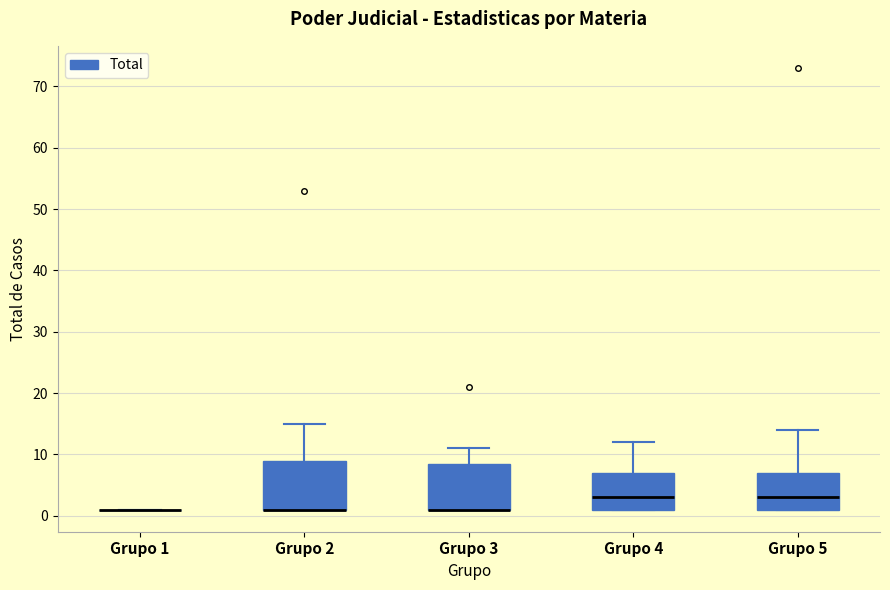

Reading left to right, read every box against the y-axis: the position of its median line, the range the box covers, and the ends of its whiskers. The values are not printed on the chart, so give them approximately, as read against the axis.

Grupo 1: box collapsed to a line at 1, whiskers 1 to 1
Grupo 2: median 1 (drawn on the box's lower edge), box 1 to 9, whiskers 1 to 15
Grupo 3: median 1 (drawn on the box's lower edge), box 1 to 9, whiskers 1 to 11
Grupo 4: median 3, box 1 to 7, whiskers 1 to 12
Grupo 5: median 3, box 1 to 7, whiskers 1 to 14